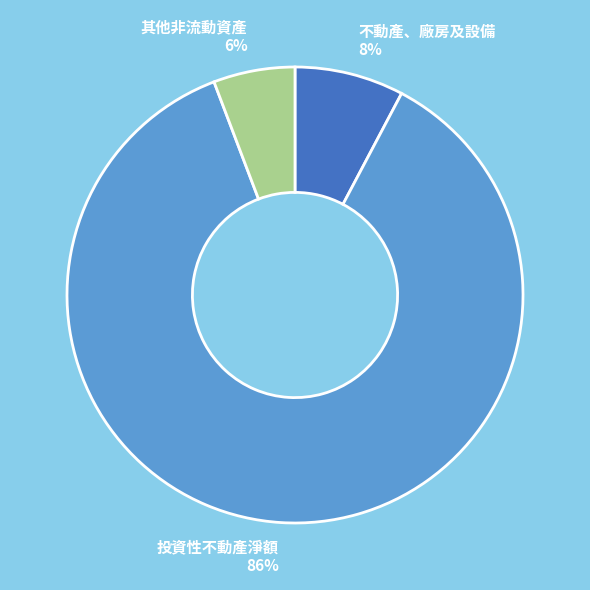

Between 不動產、廠房及設備 and 投資性不動產淨額, which is larger?

投資性不動產淨額